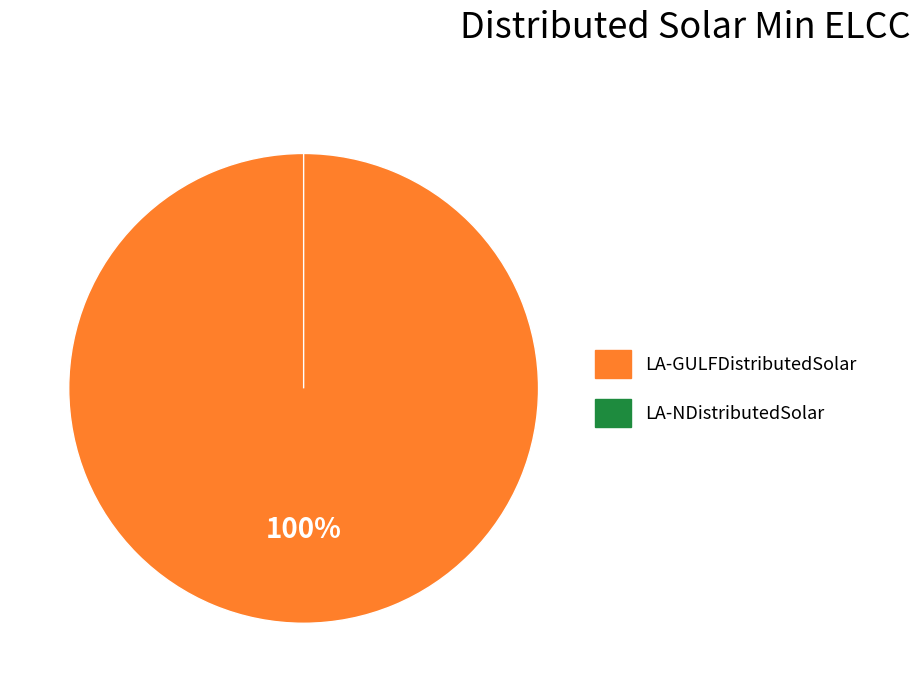

To the nearest percent, what is the difference between the largest and smallest slice percentages?

100%